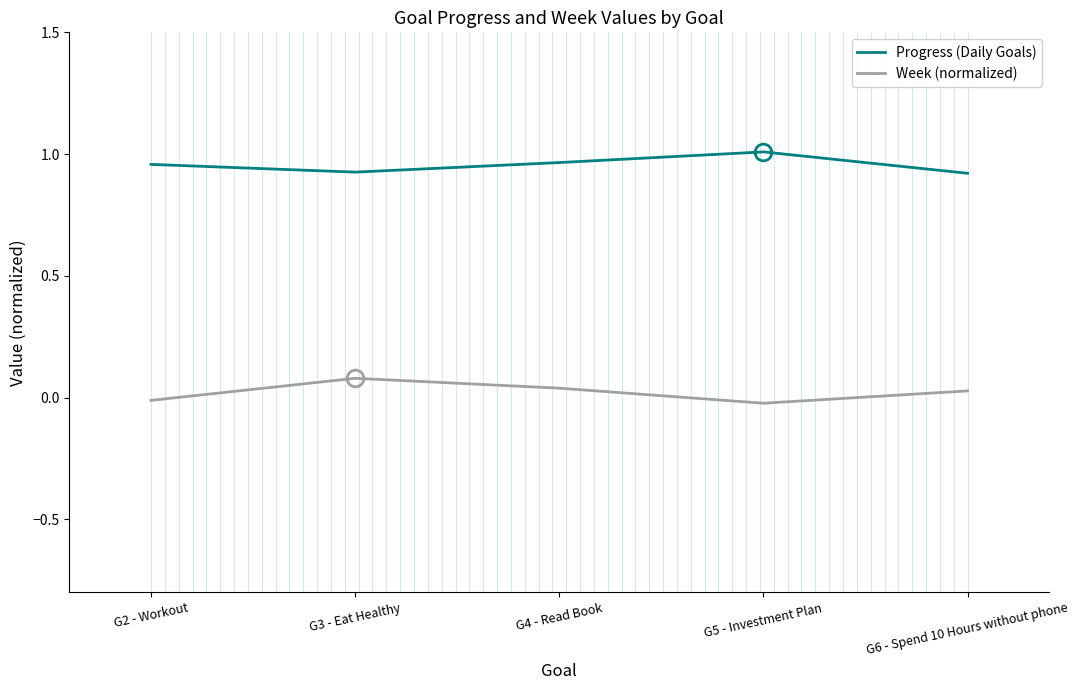

Is it true that Progress (Daily Goals) equals 1.0 at G2 - Workout?

True